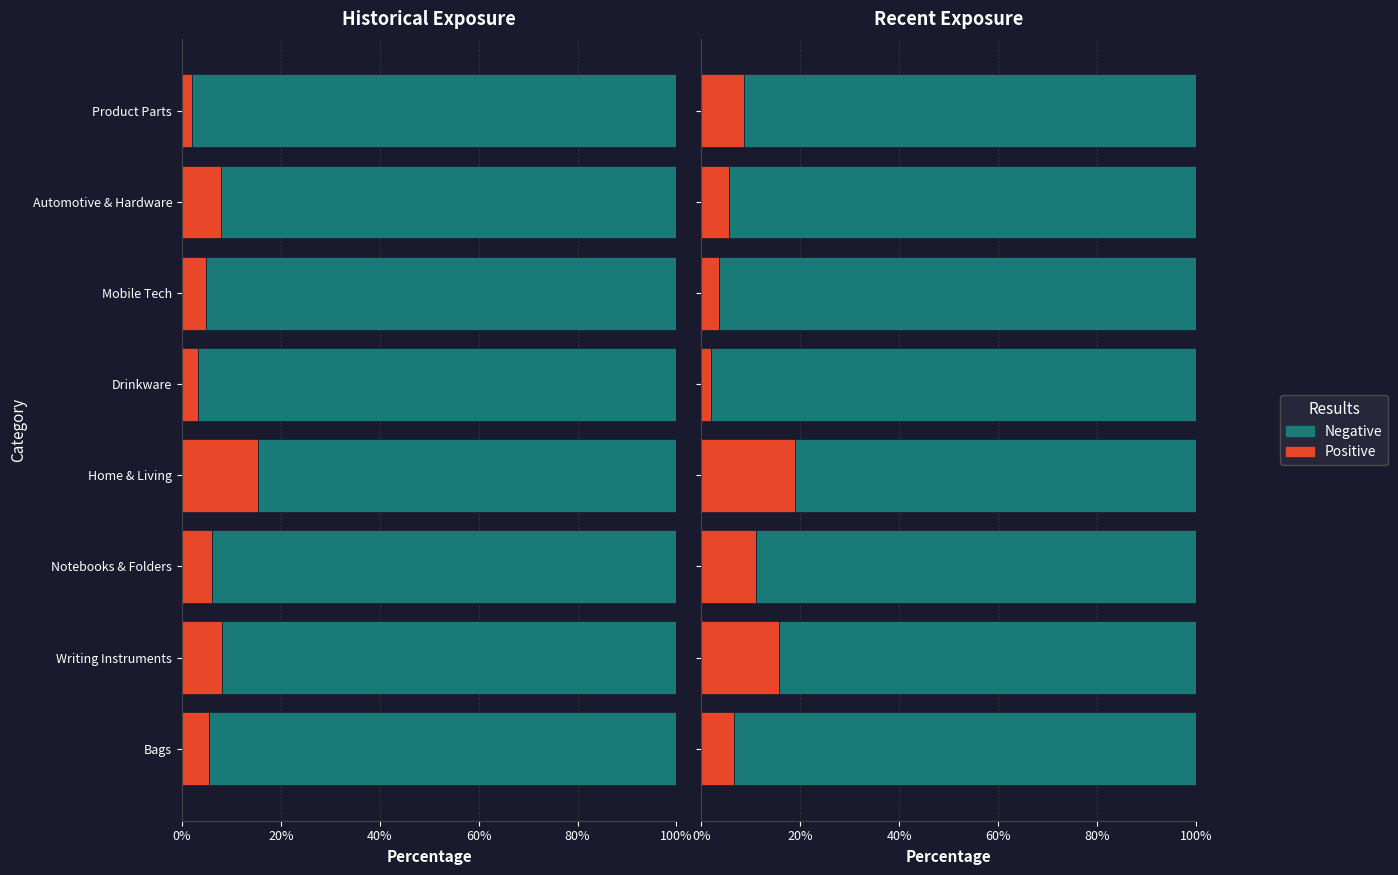

How many bars are there in total?

16